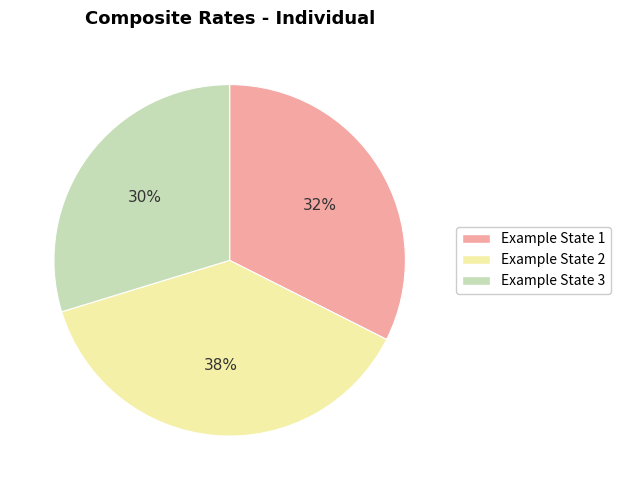

Which slice is the smallest?

Example State 3